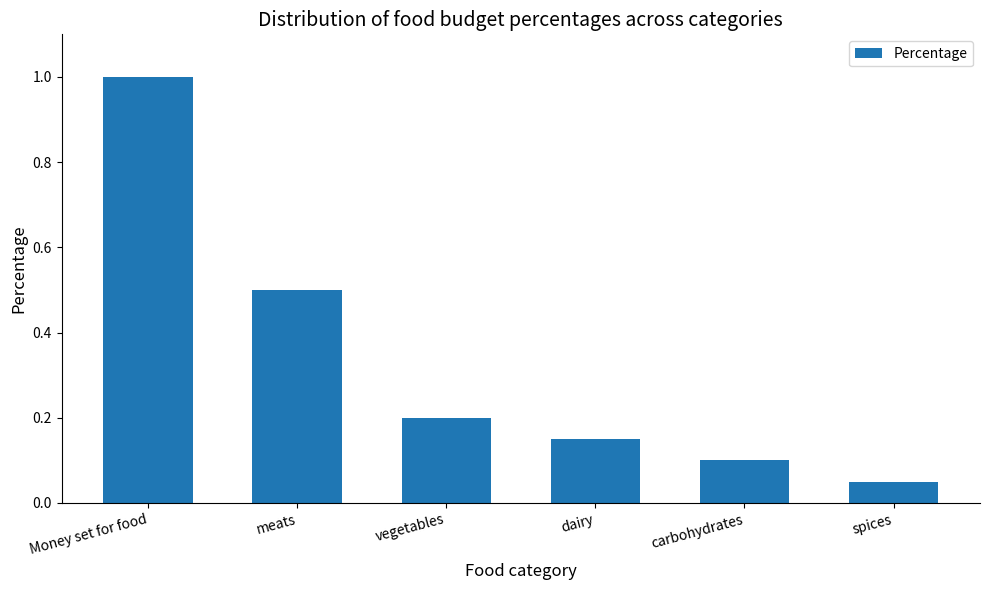

Rank the categories by value from lowest to highest.

spices, carbohydrates, dairy, vegetables, meats, Money set for food